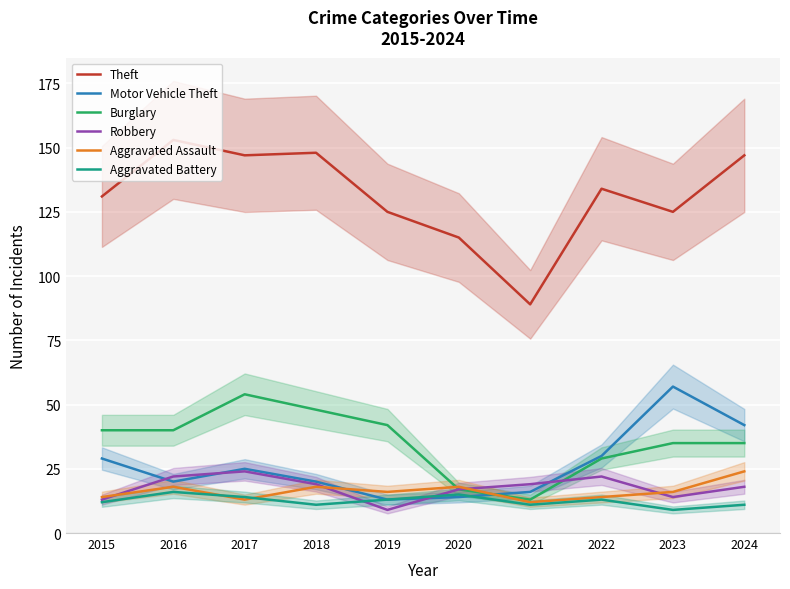

How many times do Aggravated Battery and Motor Vehicle Theft cross each other?

1